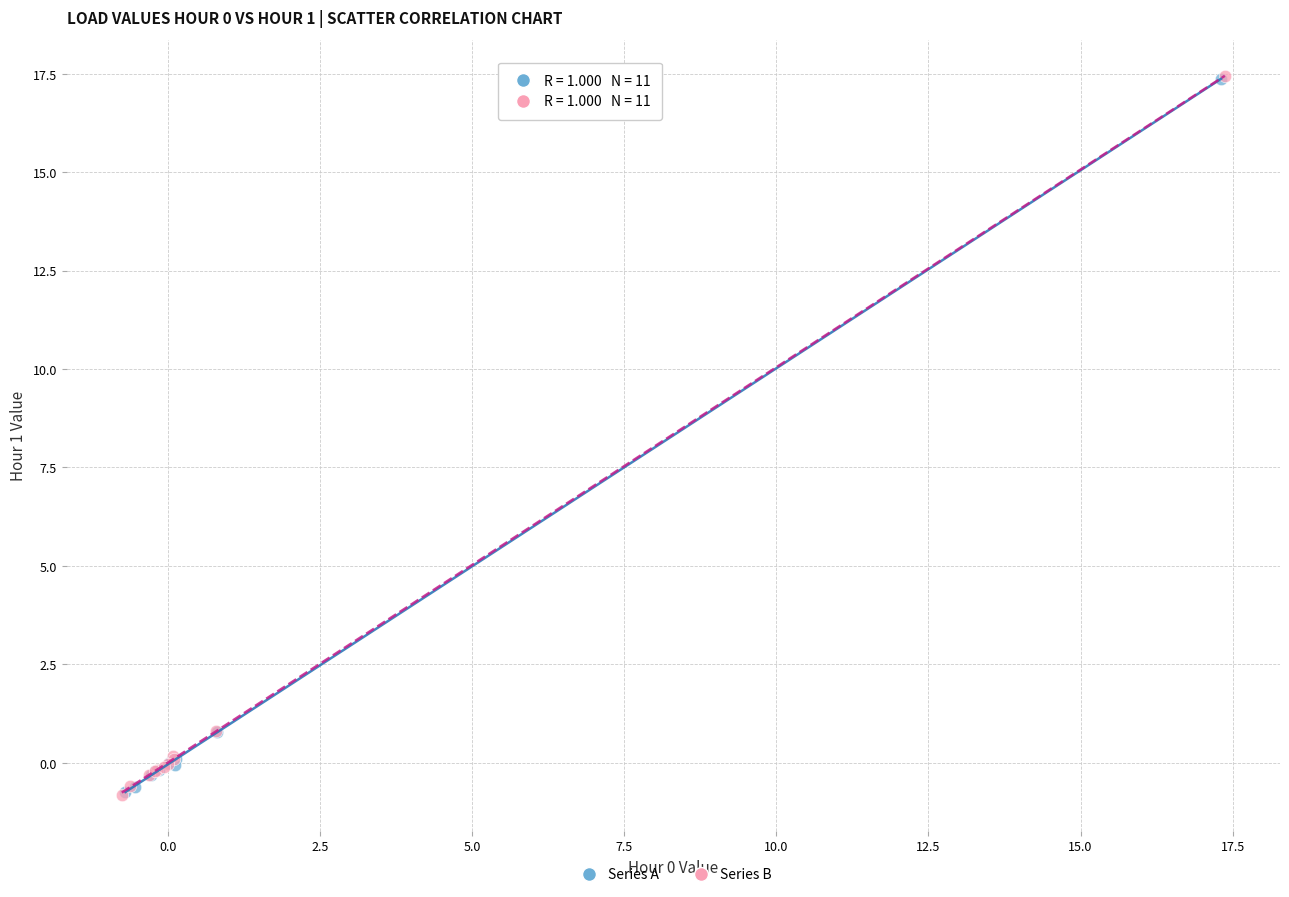

Which series has the largest Y range (max minus min)?

Series B